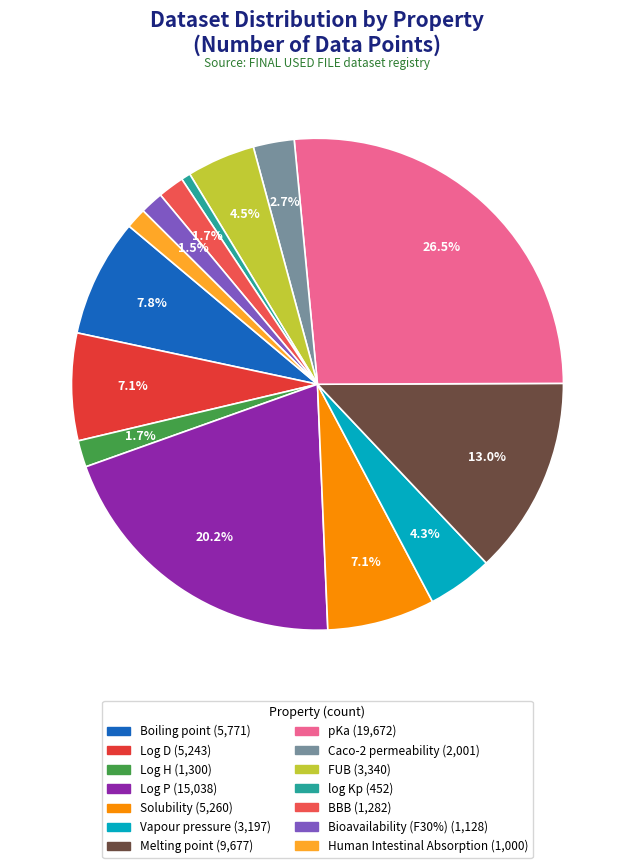

Does any single category account for the majority?

No